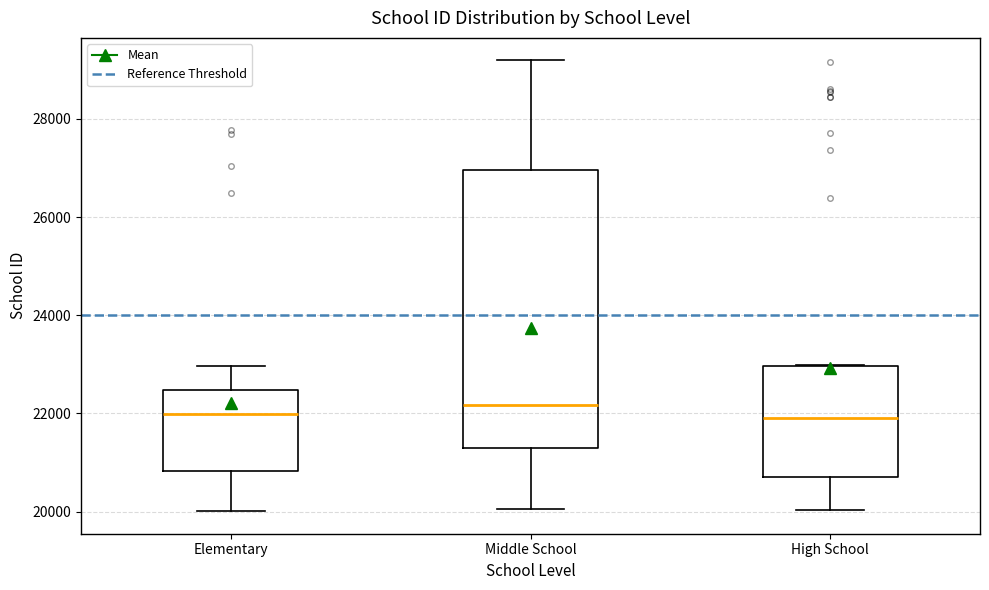

Where is the lower edge of the box for High School on the y-axis? The values are not printed on the chart, so give them approximately, as read against the axis.

20800